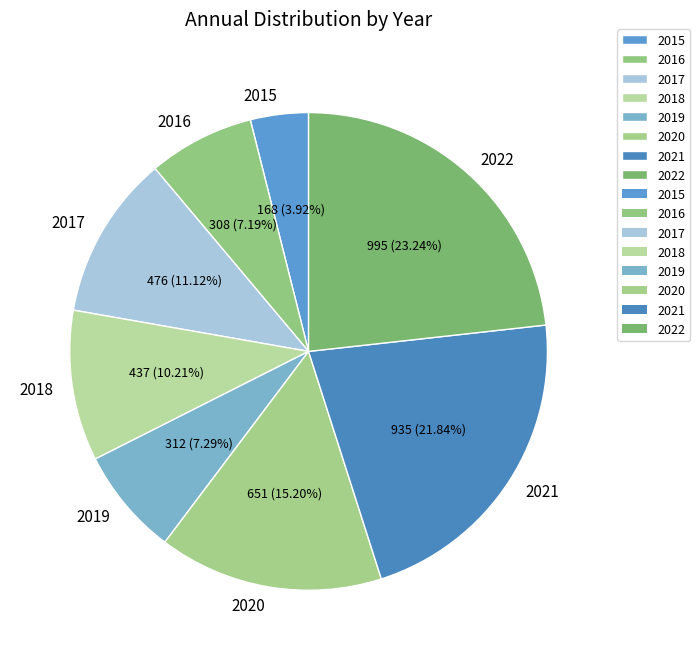

What is the ratio of the value at 2016 to the value at 2022?

0.3